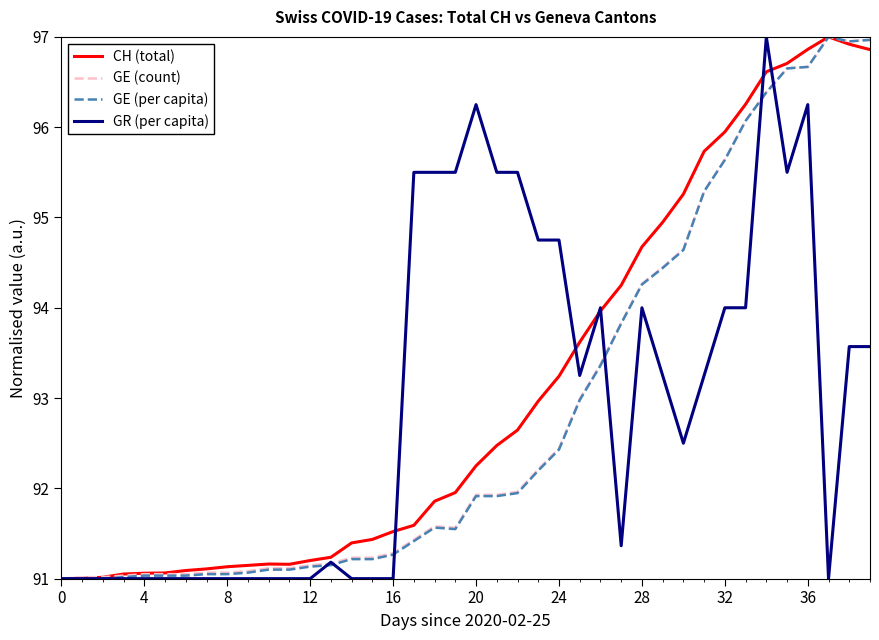

What is the minimum value shown in the chart?

91.0